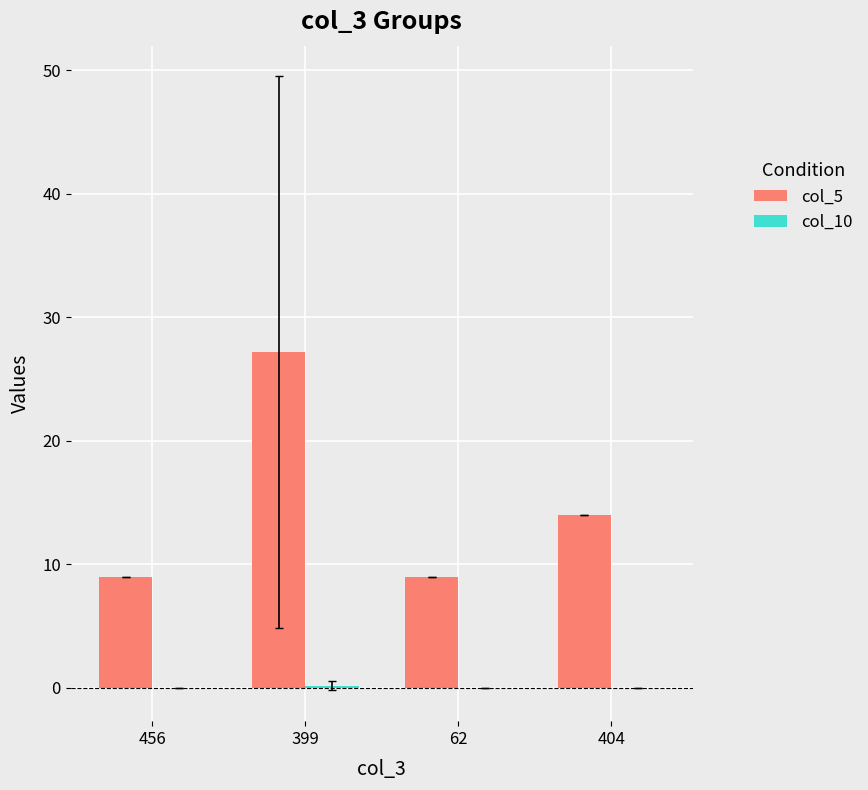

Which series has the widest spread of values?

col_5